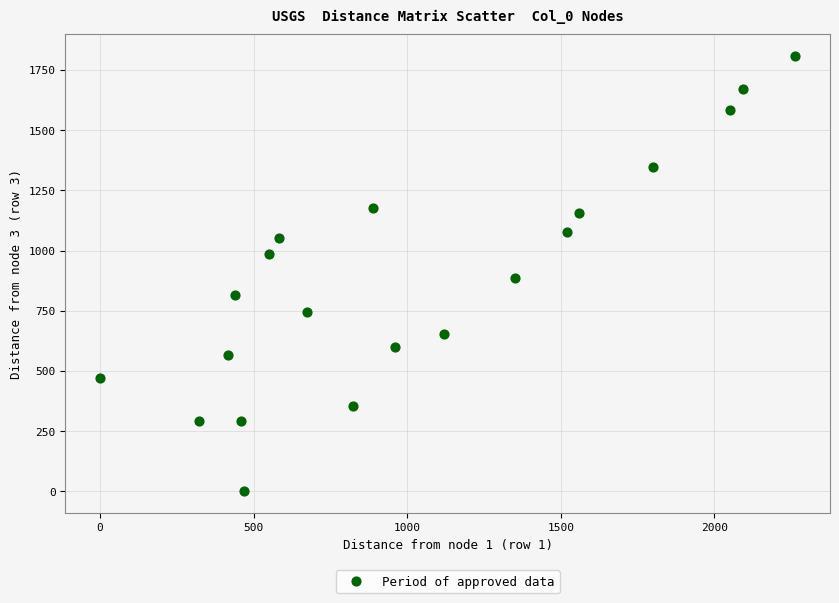

What is the range of X values (max minus min)?

2263.3